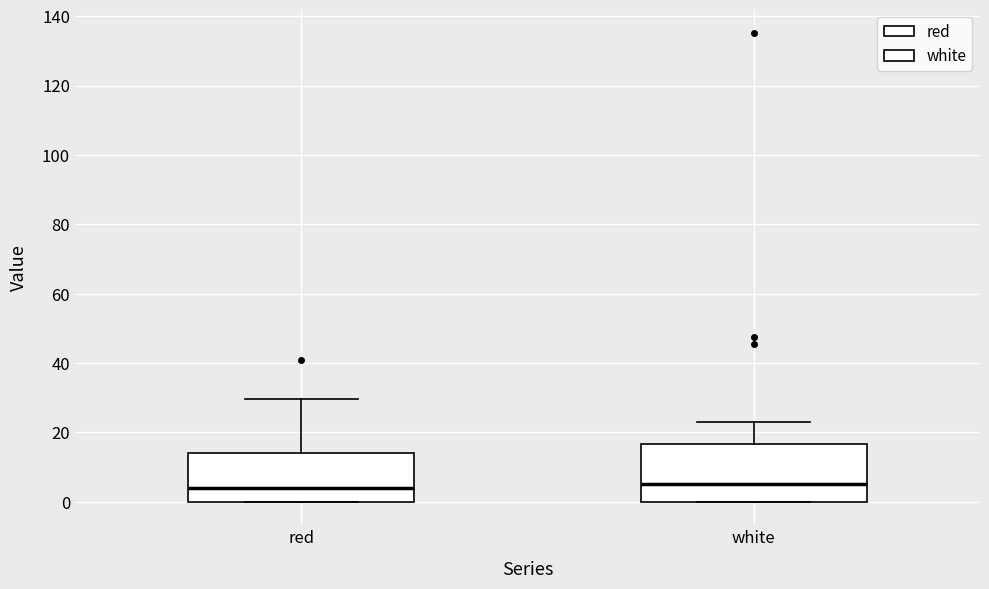

Reading left to right, transcribe this box plot: for each box, give where its median line is, the range the box spans, and where its two whiskers end, as read against the y-axis. The values are not printed on the chart, so give them approximately, as read against the axis.

red: median 4, box 0 to 14, whiskers 0 to 30
white: median 4, box 0 to 16, whiskers 0 to 22